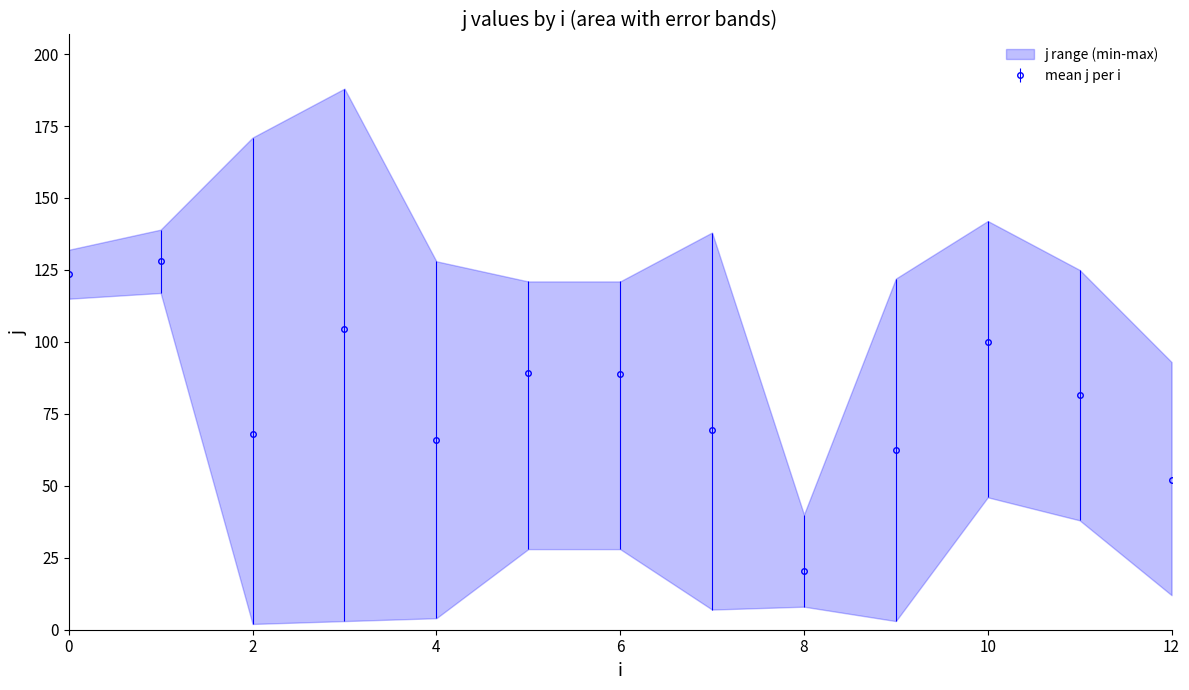

In mean j per i, how many points are lower than both neighbors (excluding endpoints)?

3